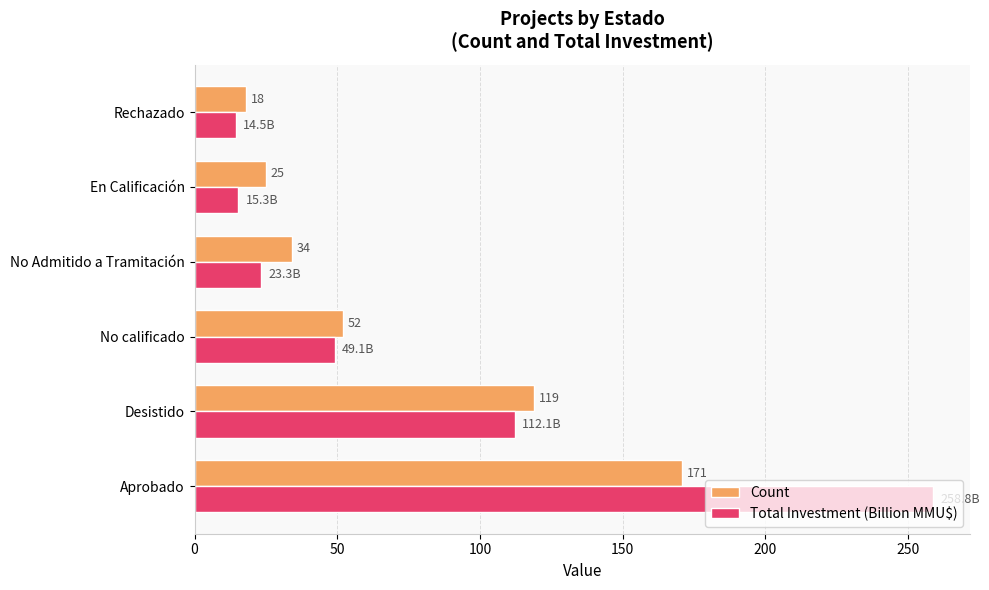

Count the number of data series in this chart.

2